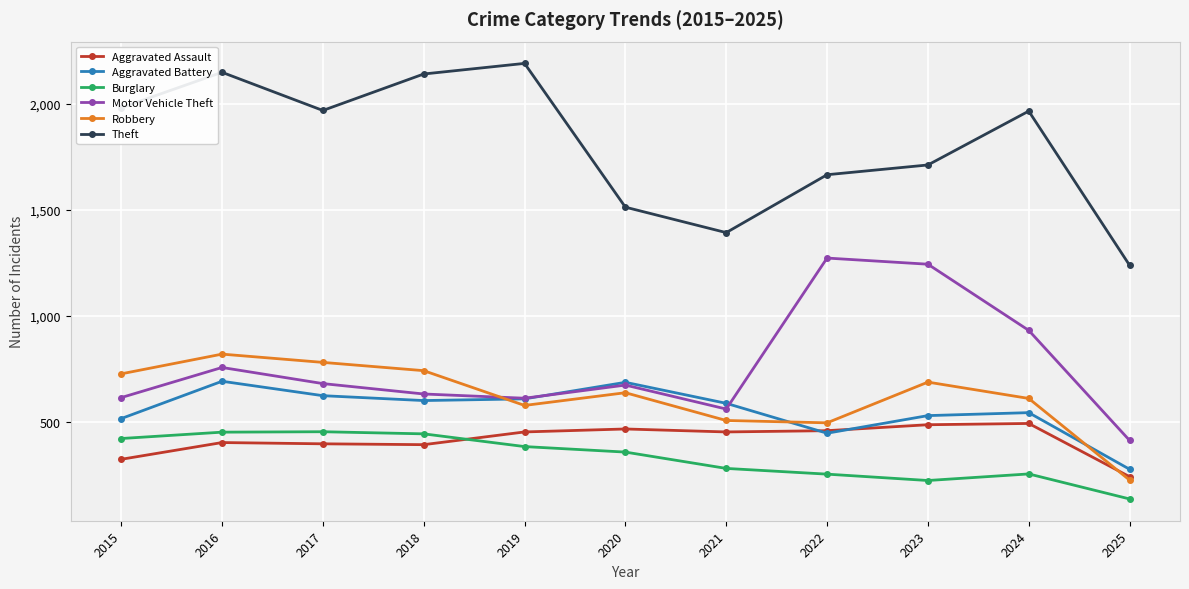

How many lines are shown in the chart?

6